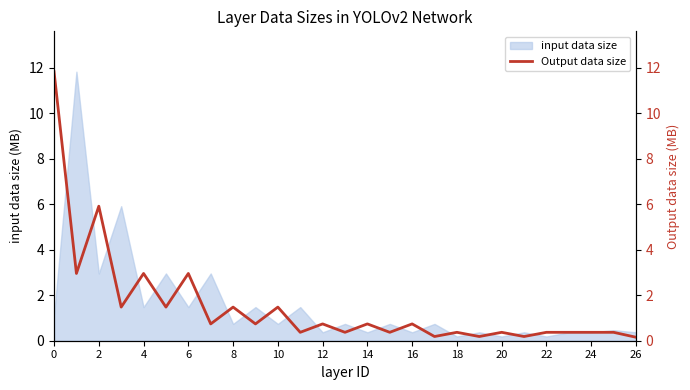

What is the highest value of the input data size series?

11.8